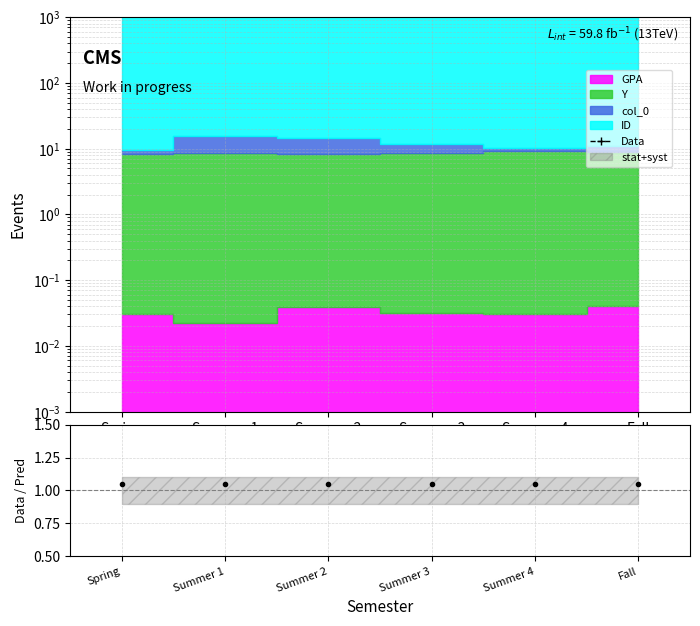

True or false: Data and Data/Pred intersect in this chart.

False